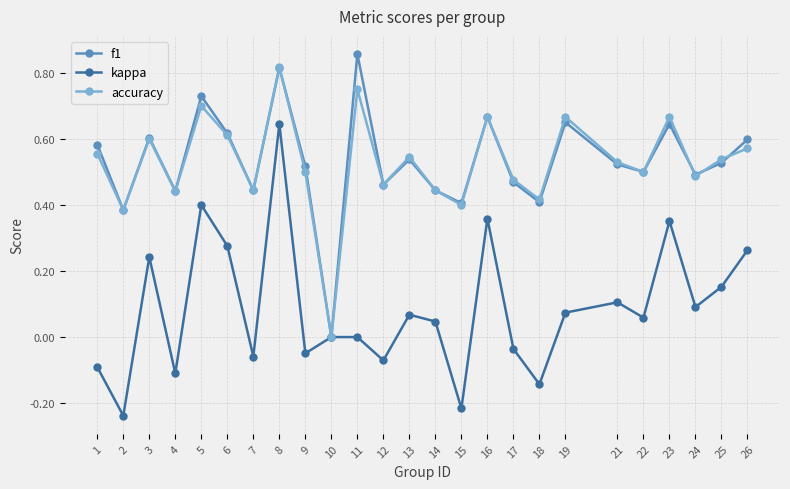

Which series changed the most between 4 and 26?

kappa